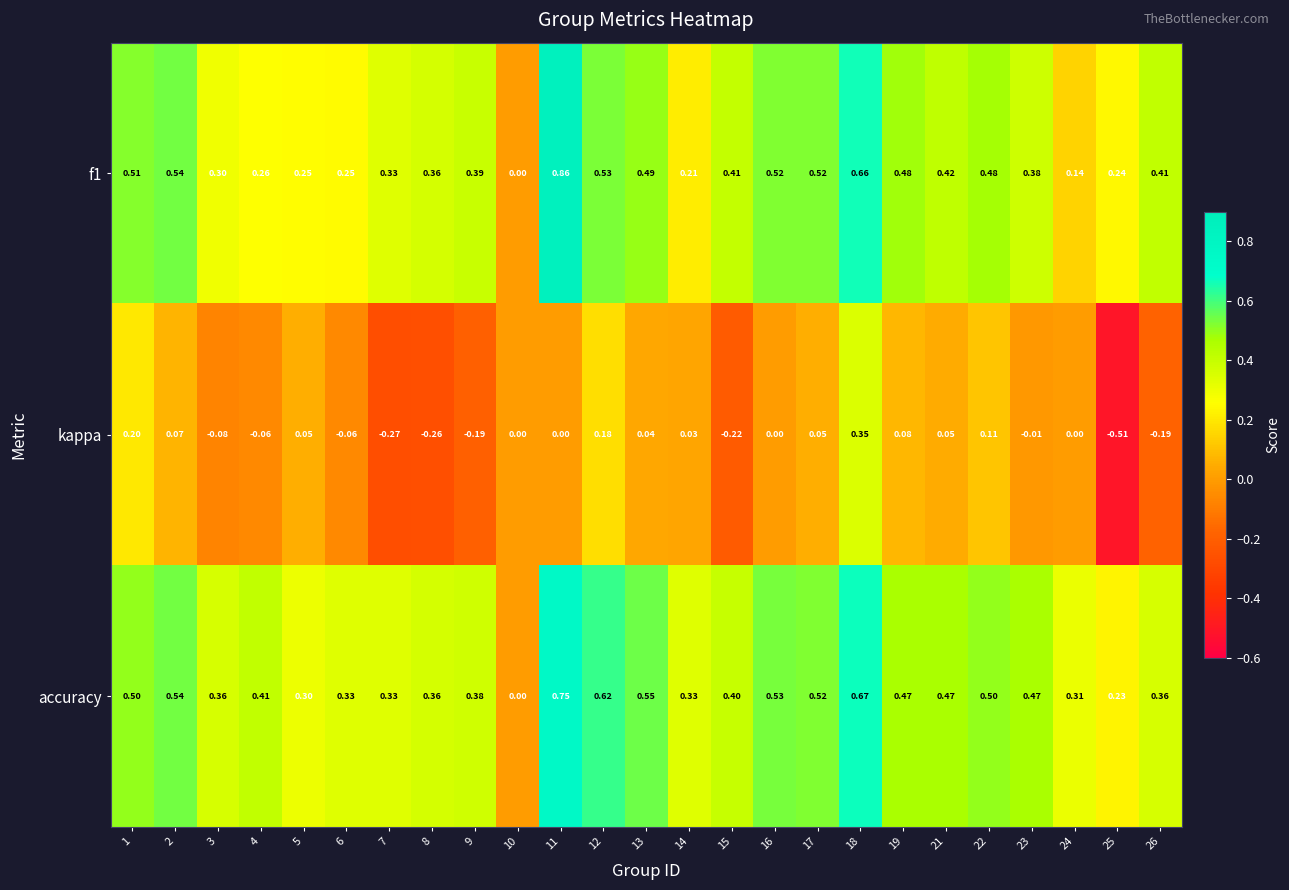

Is the value of accuracy at 22 greater than the value of kappa at 19?

Yes